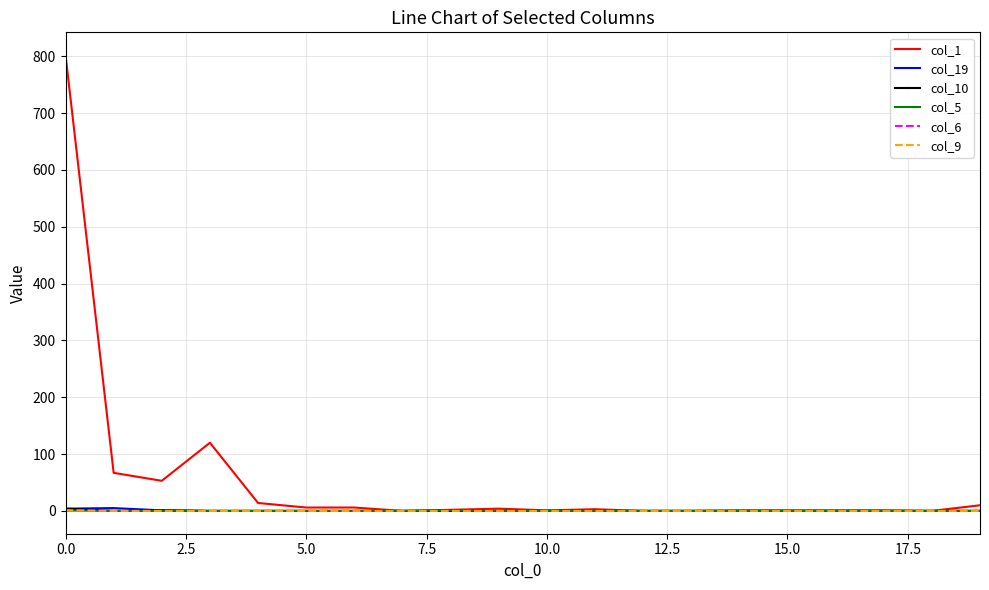

Does the chart have visible grid lines?

Yes